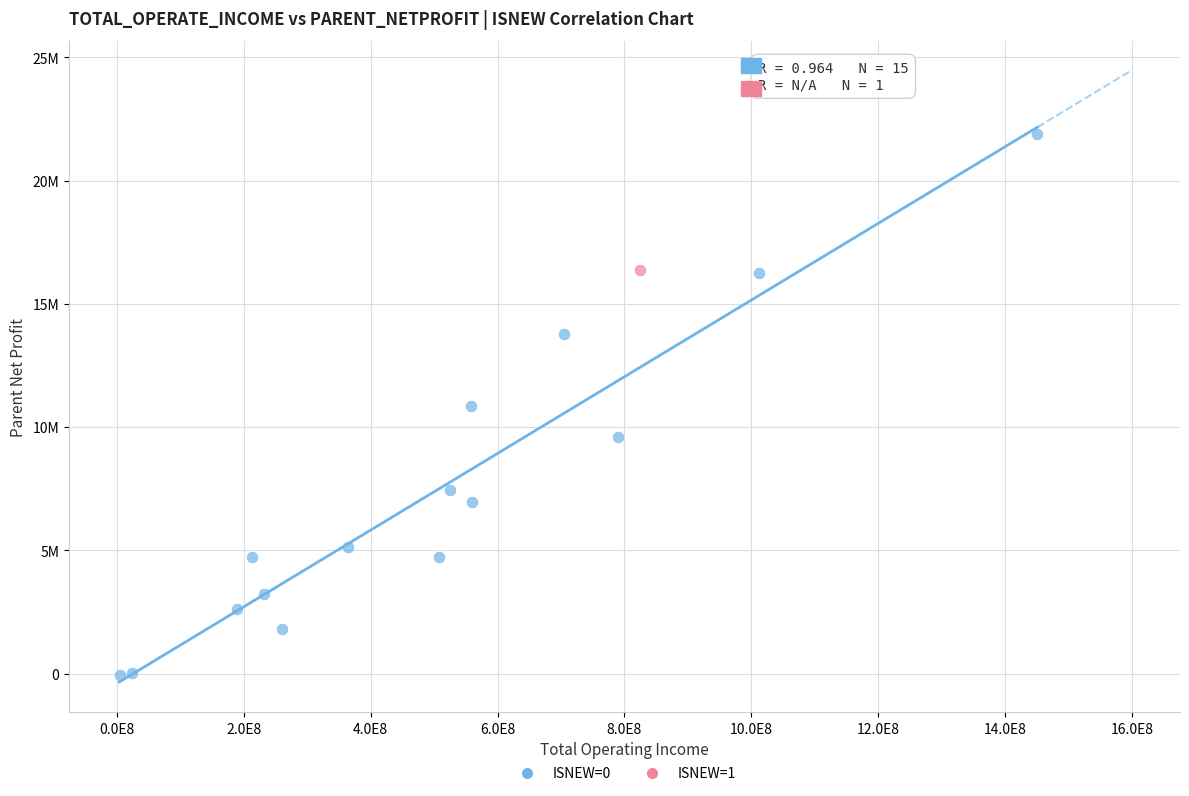

What are all the series names shown in the legend?

ISNEW=0, ISNEW=1